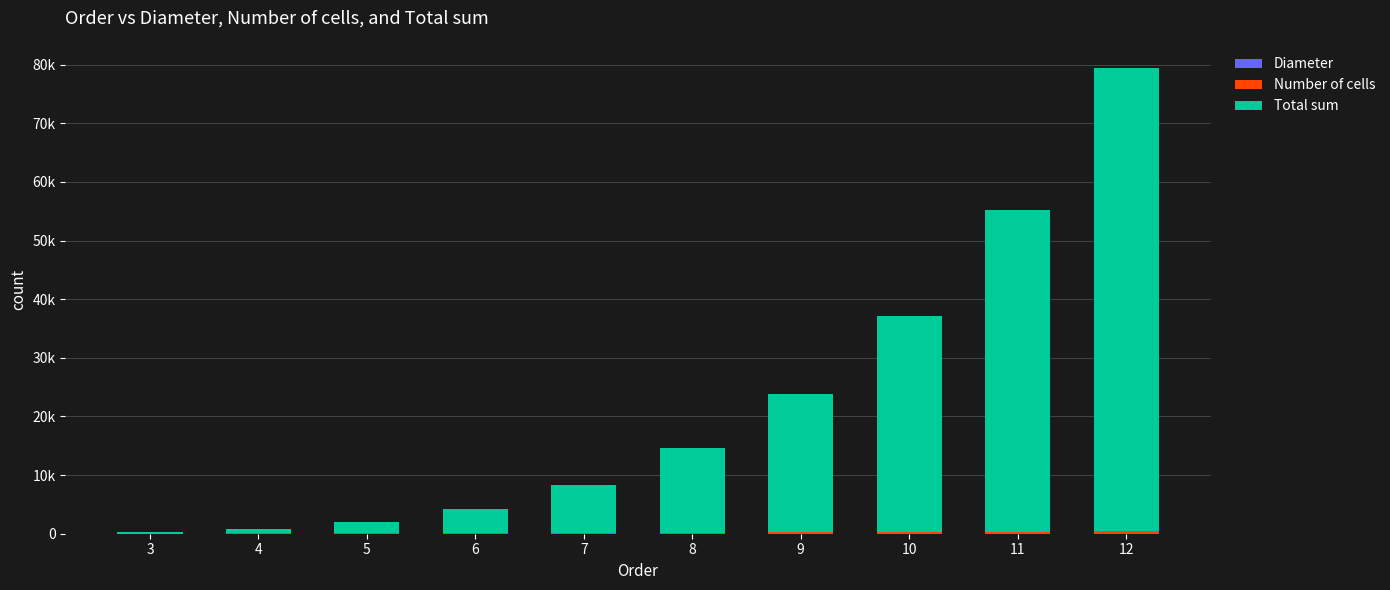

Between 9 and 12, which is larger?

12